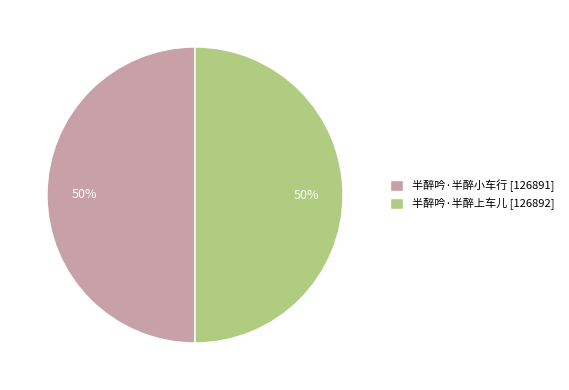

Do 半醉吟·半醉上车儿 [126892] and 半醉吟·半醉小车行 [126891] together represent more than half of the pie?

Yes